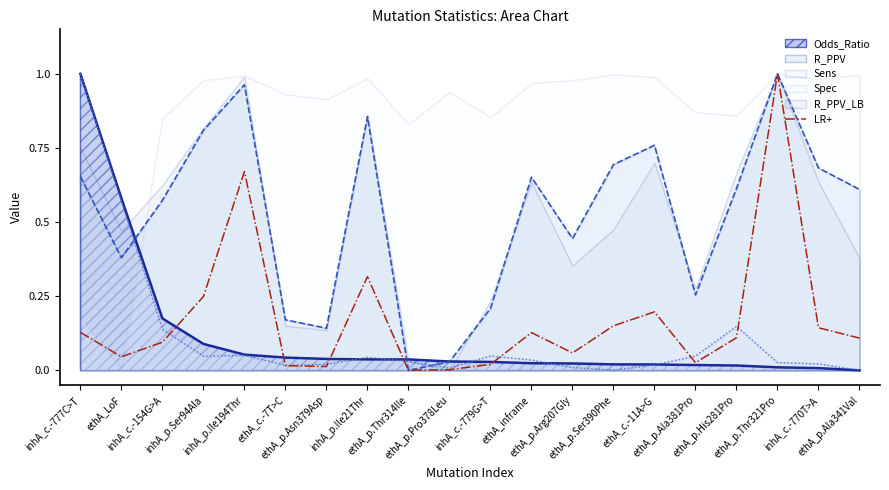

Which has a higher value, ethA_p.Thr314Ile or inhA_p.Ser94Ala?

inhA_p.Ser94Ala